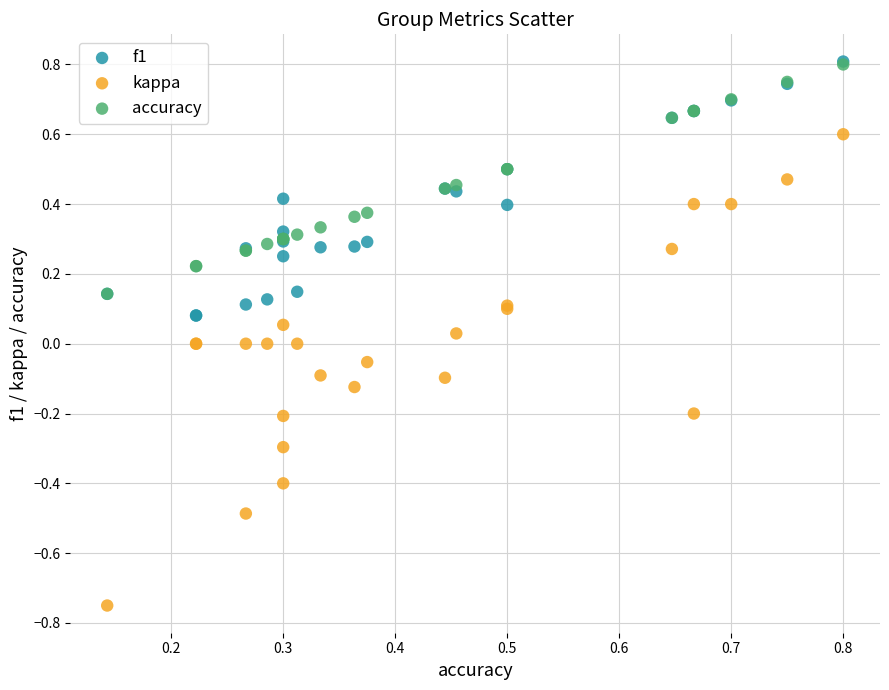

Which series contains the lowest Y value?

kappa